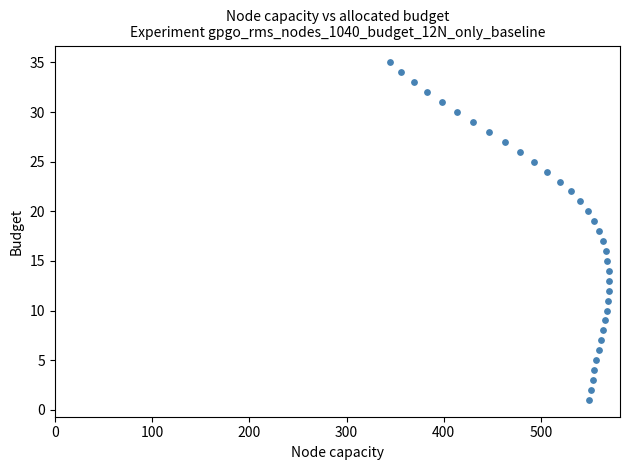

What is the range of Y values (max minus min)?

34